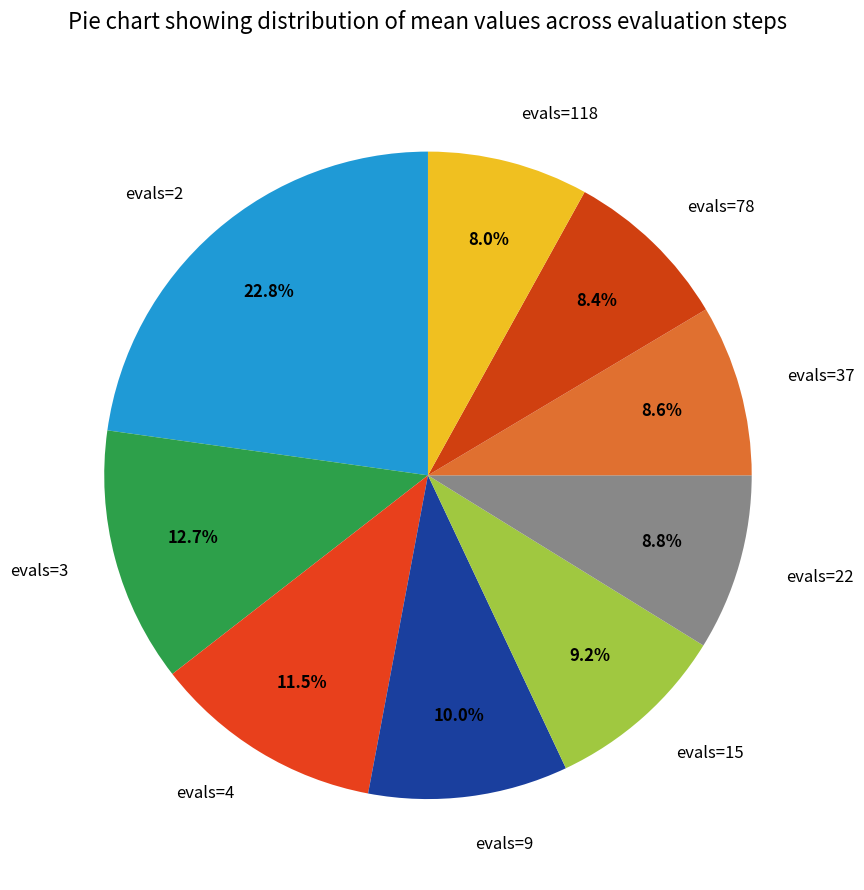

Is evals=3 the majority of the pie?

No